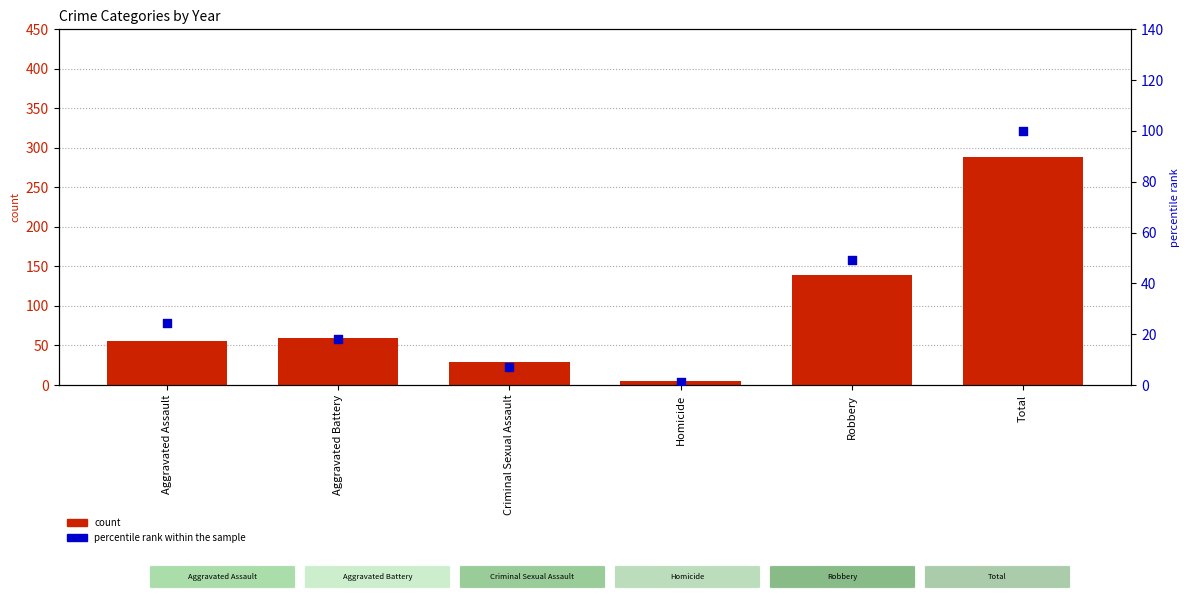

Which series has the largest total across all categories?

count